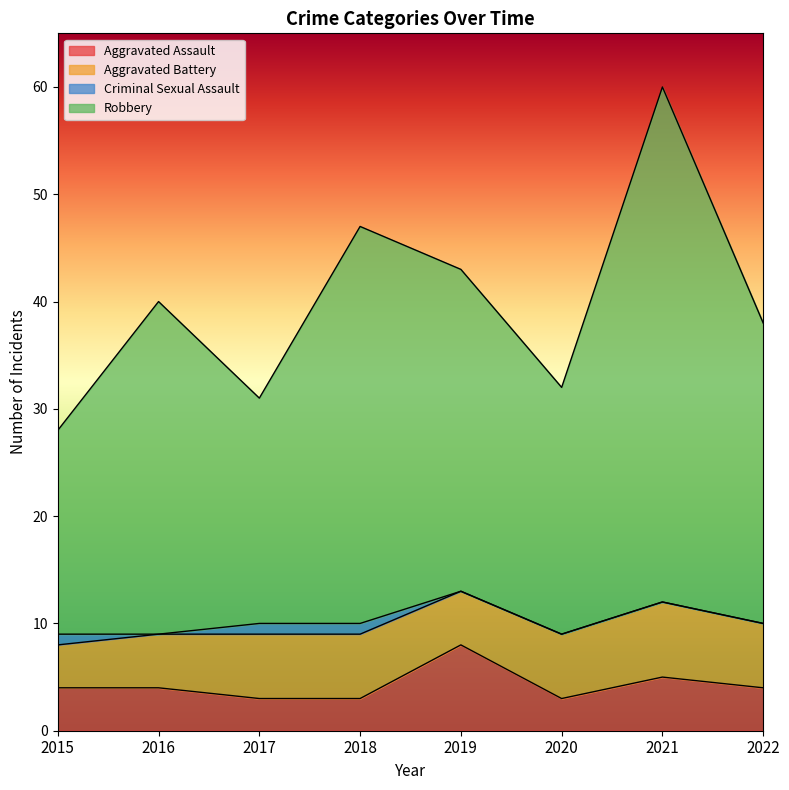

Does the chart display data point markers on the line(s)?

No